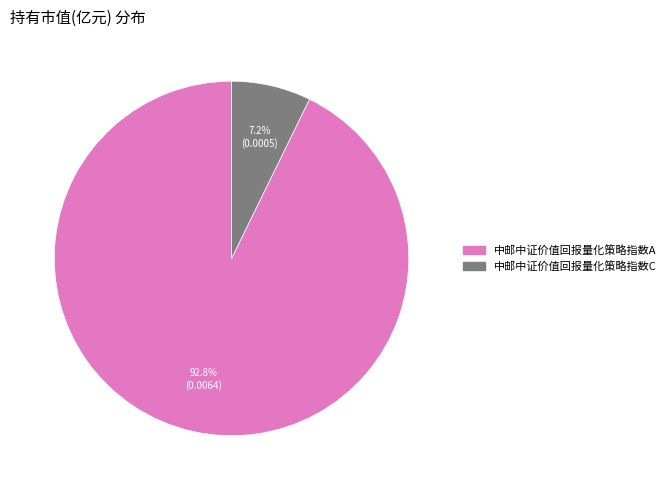

What portion of the pie excludes 中邮中证价值回报量化策略指数C?

92.8%